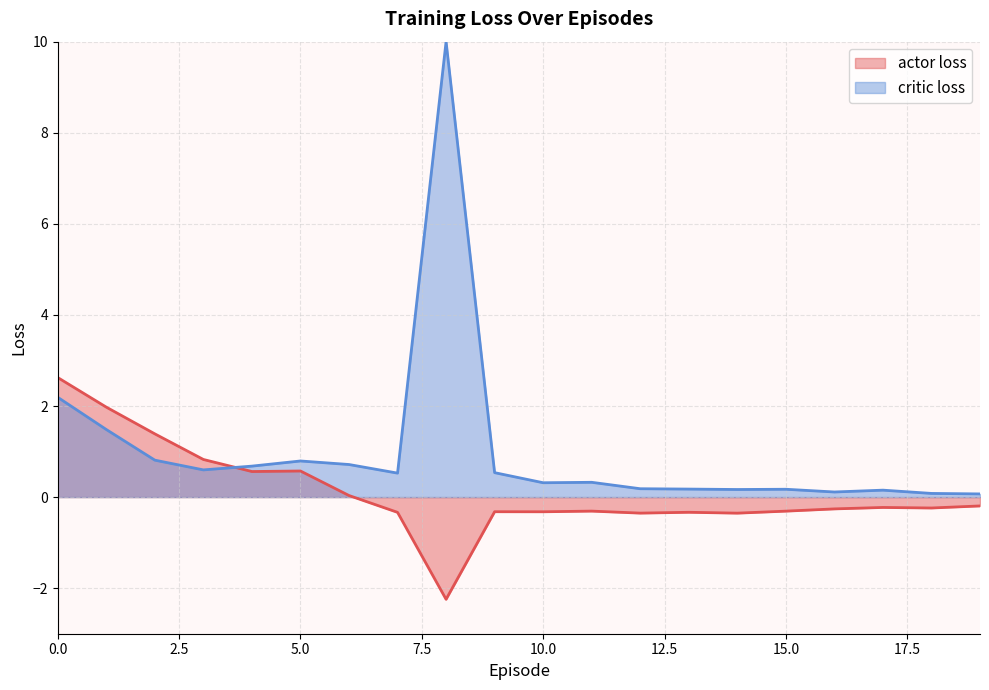

List the labels in order of value, largest first.

0, 1, 2, 3, 5, 4, 6, 19, 17, 18, 16, 11, 15, 9, 10, 13, 7, 12, 14, 8